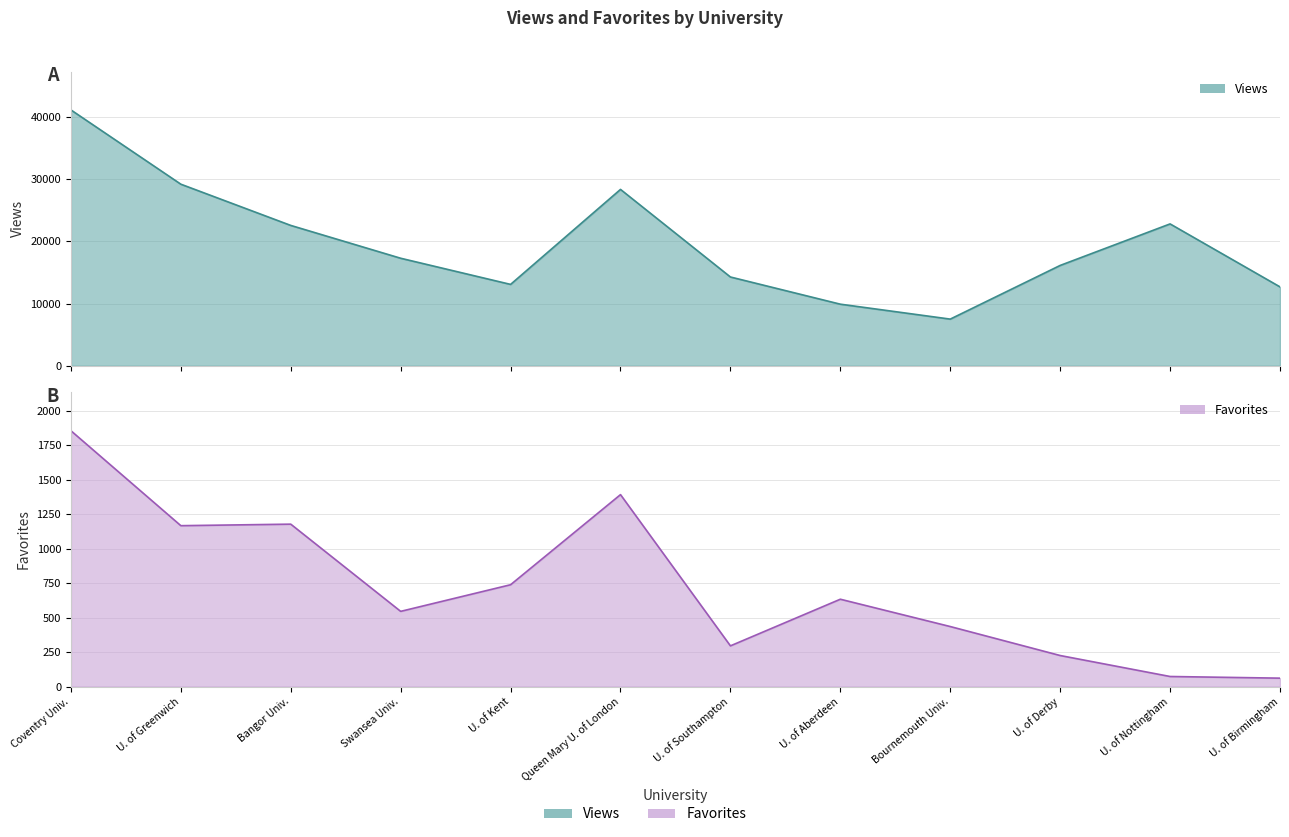

What is the sum of the views values at Swansea Univ. and U. of Nottingham?

40112